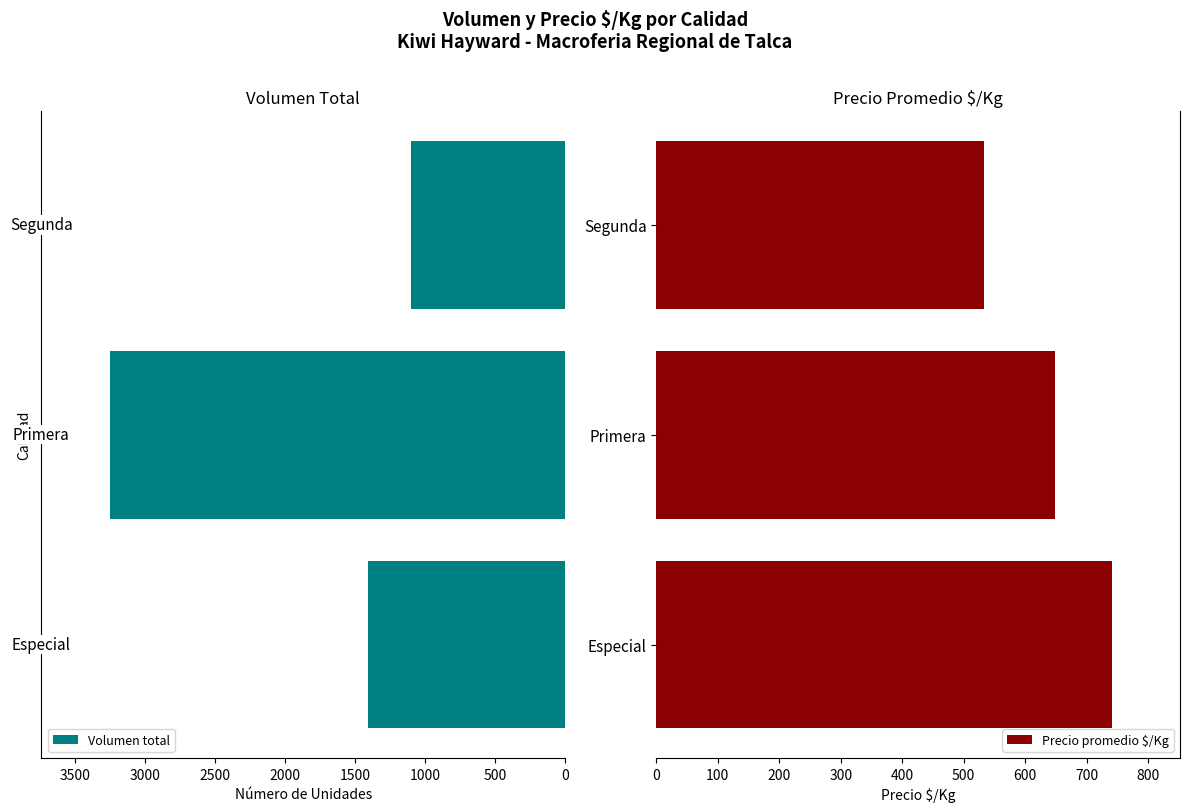

What is the difference between the maximum and minimum values in the Volumen total series?

2155